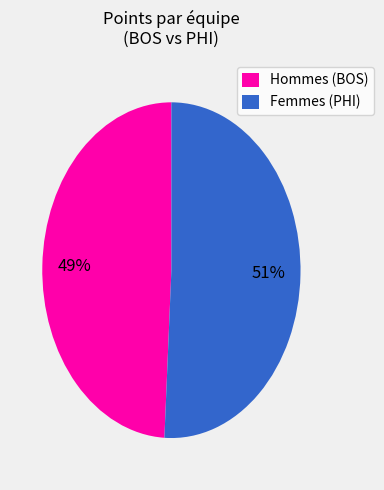

Rank the categories by value from highest to lowest.

Femmes (PHI), Hommes (BOS)